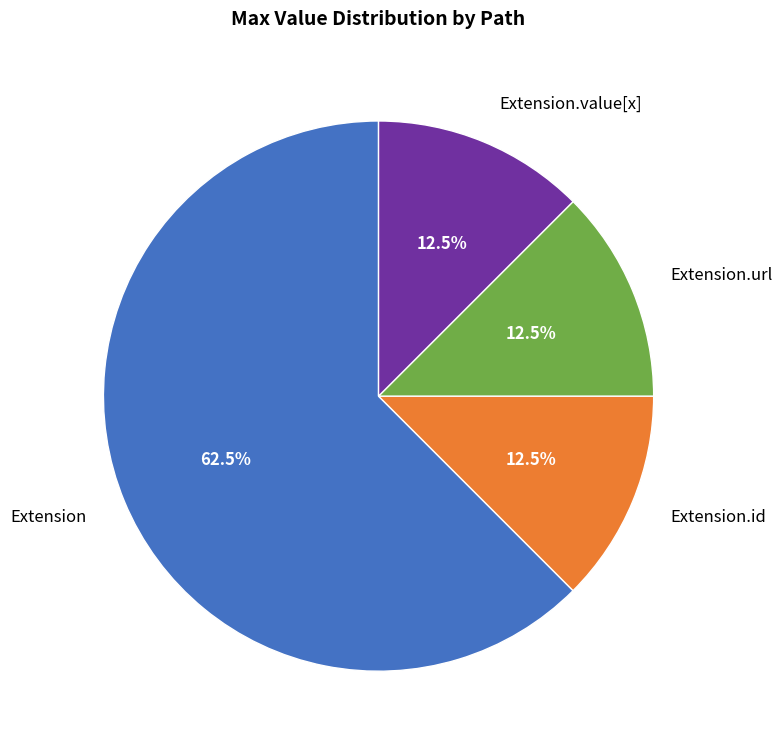

Combined, what portion of the pie is Extension.id and Extension?

75.0%